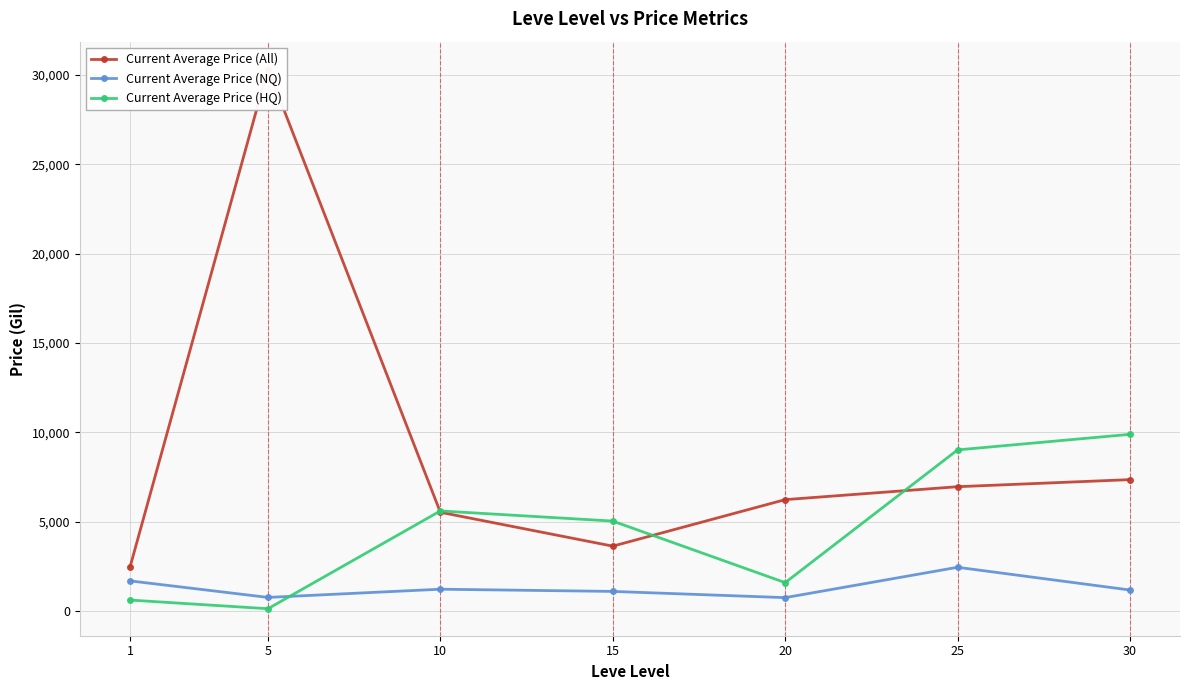

Which series has the largest range (max minus min)?

Current Average Price (All)